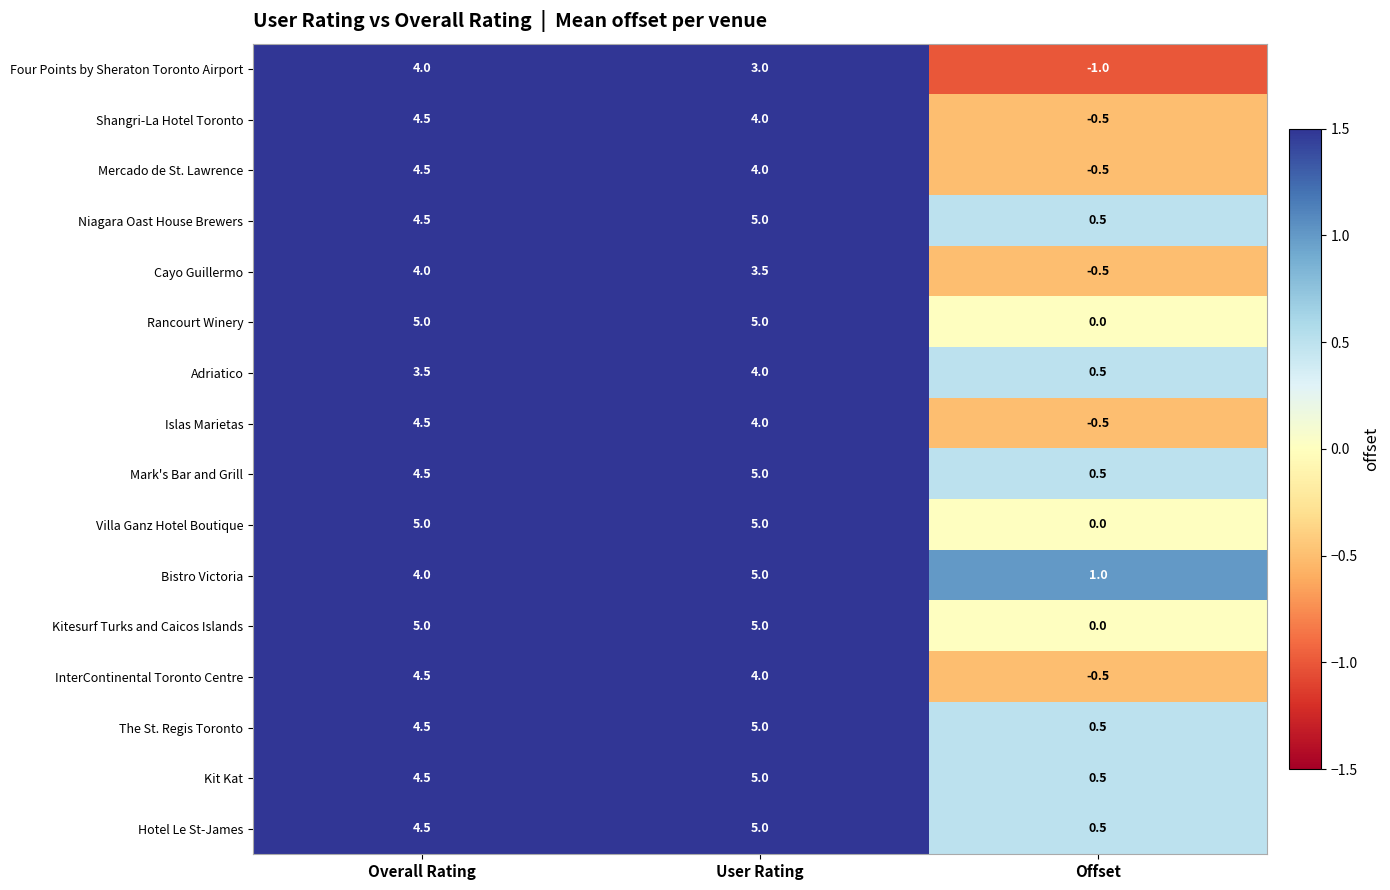

What is the maximum value shown in the chart?

5.0